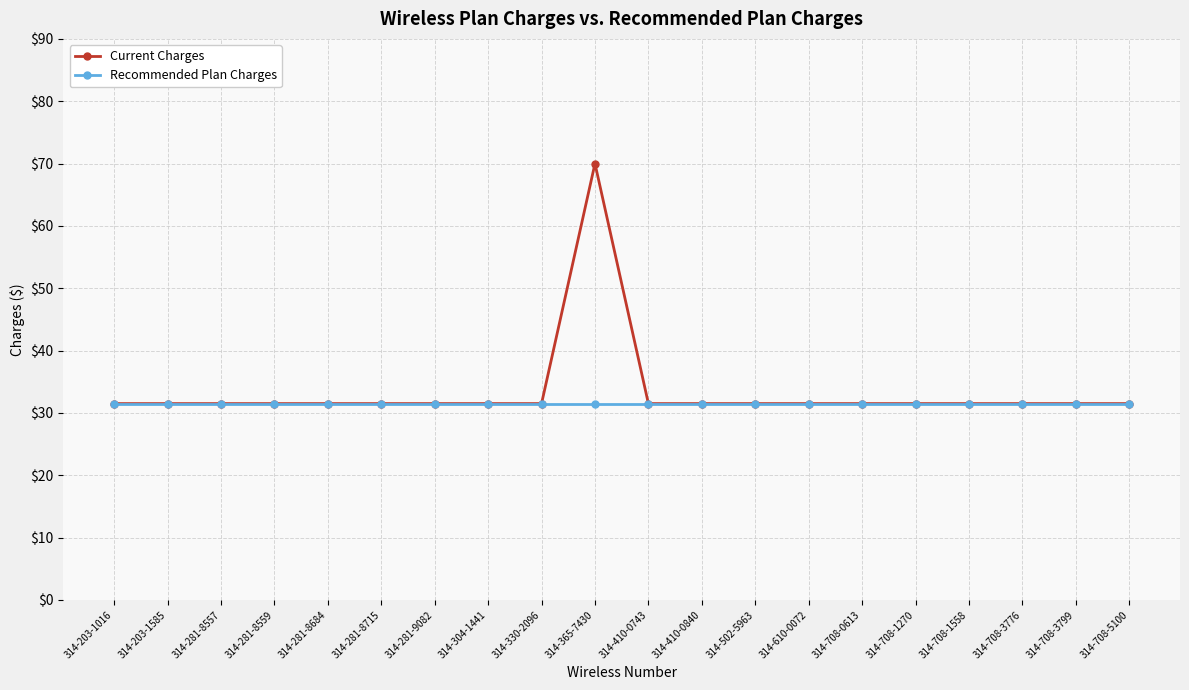

Which series has the widest spread of values?

Current Charges